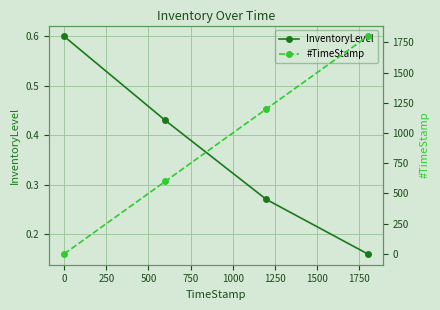

Count the InventoryLevel values in the range 0 to 1.

4